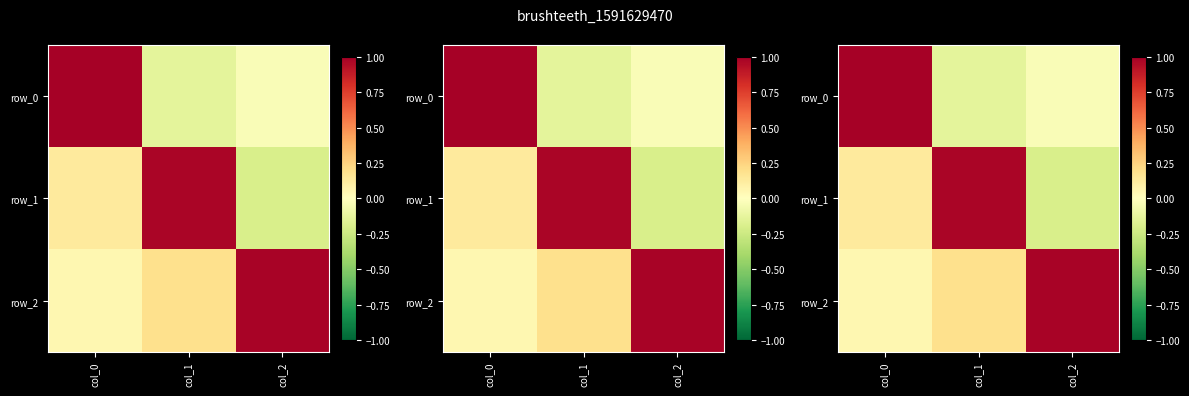

At which category is the sum across all series the highest?

col_0